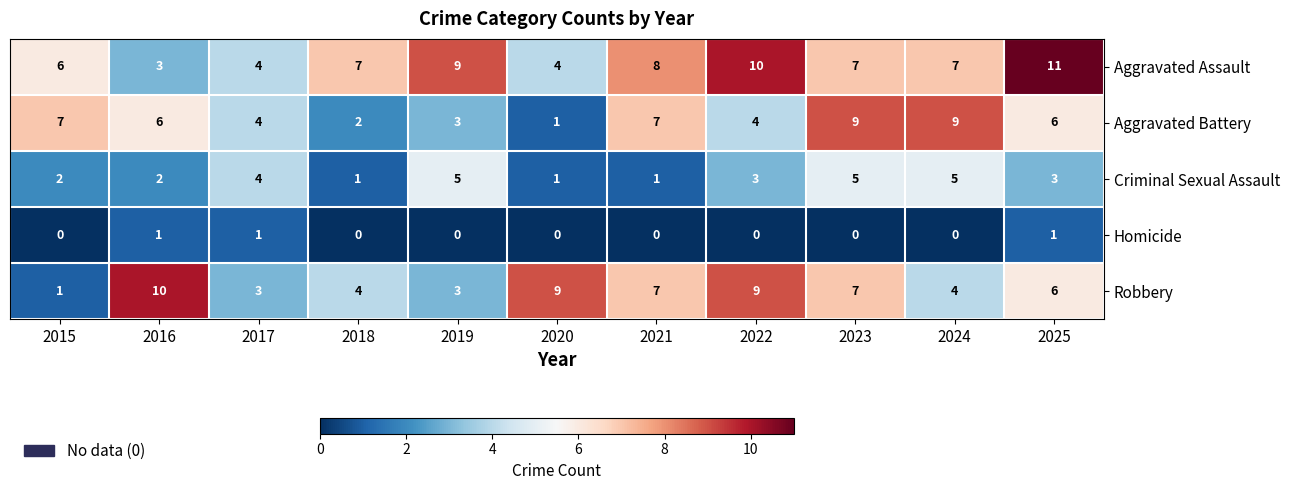

What is the approximate value of Criminal Sexual Assault at 2022?

3